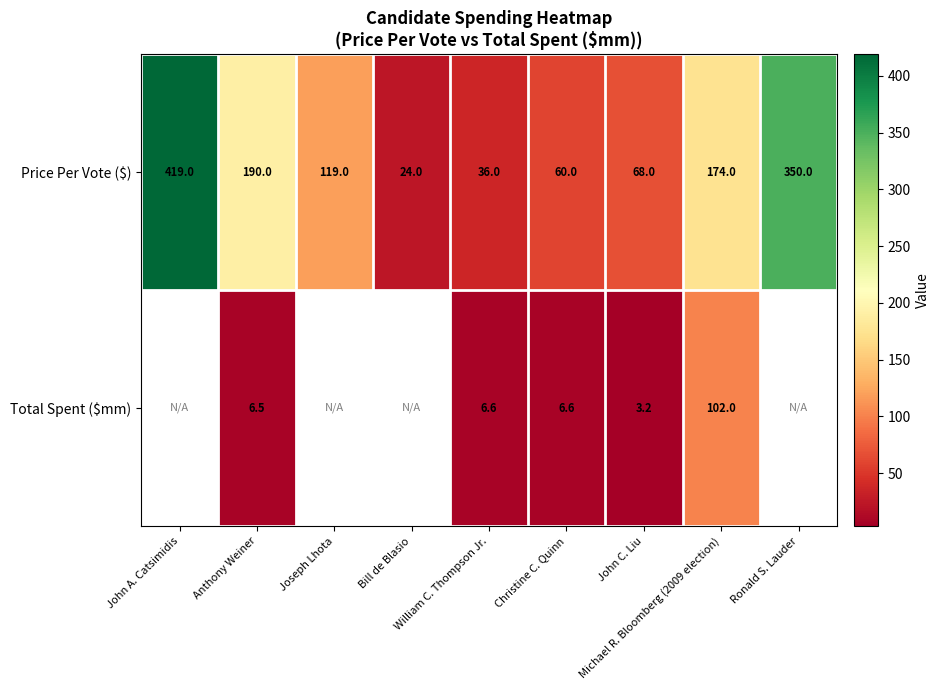

Which label corresponds to the largest value in the chart?

John A. Catsimidis